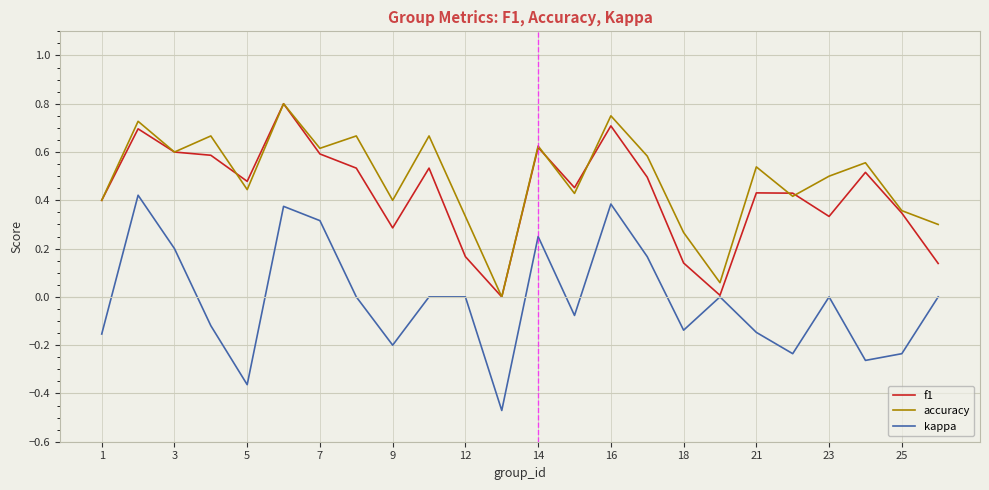

Which series has the largest range (max minus min)?

kappa